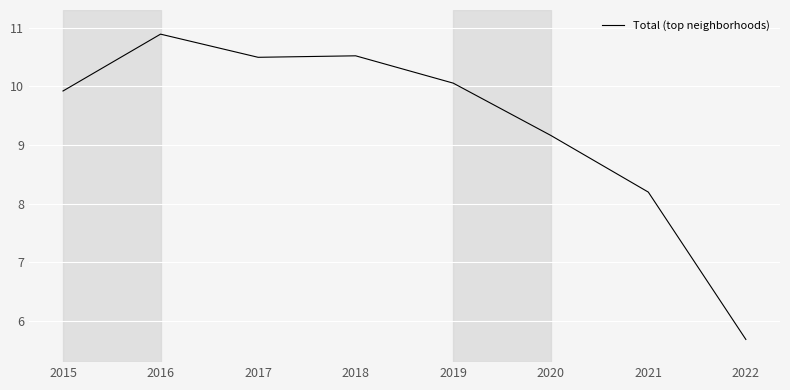

True or false: the data shows 9.9 at 2015.

True